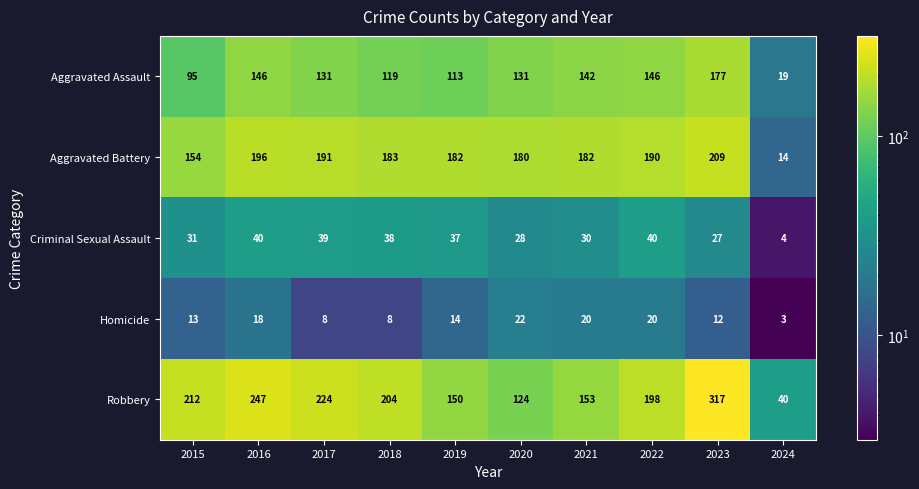

What is the difference between the maximum and minimum values in the Homicide series?

19